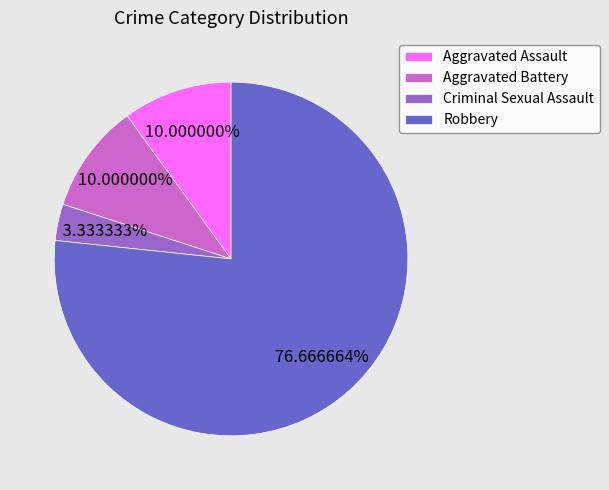

Which category has the smallest portion of the pie?

Criminal Sexual Assault